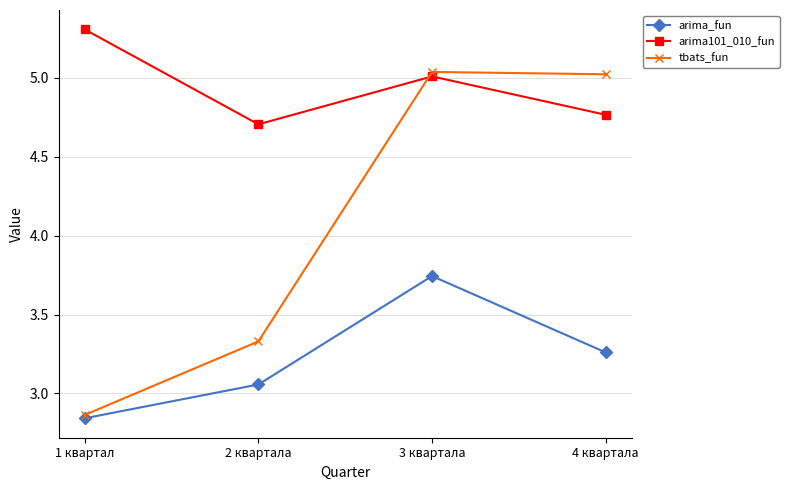

Count the number of data series in this chart.

3